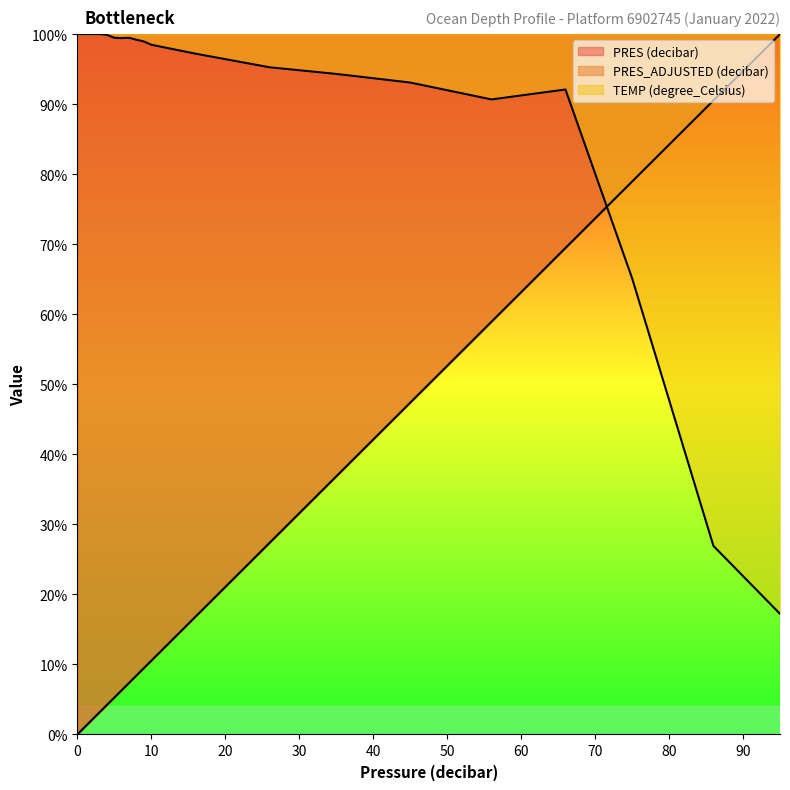

Which has a higher value, 4 or 6?

6